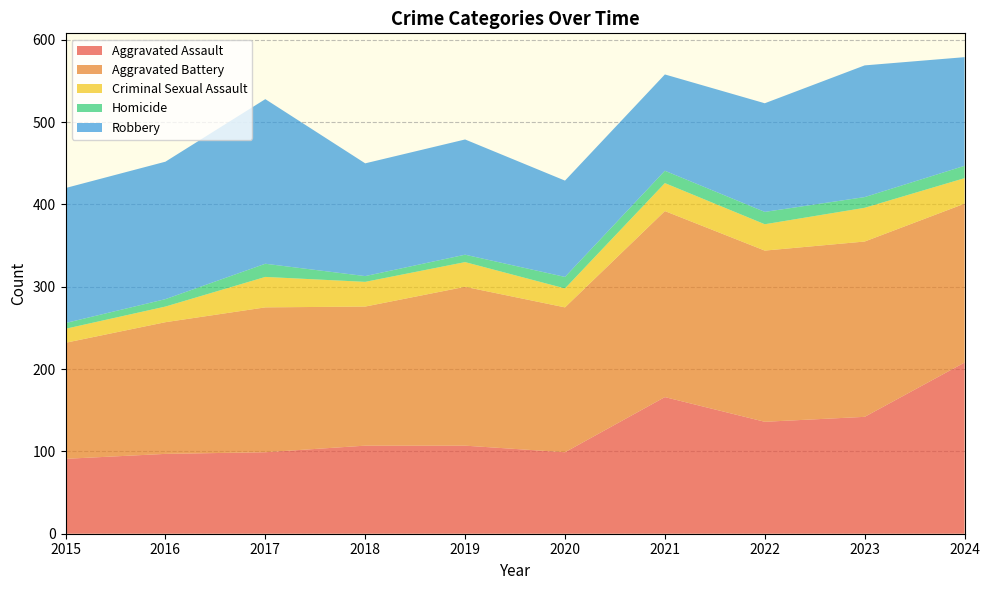

Reading right to left, extract all data points from this chart.

Aggravated Assault: 2024=208	2023=142	2022=136	2021=166	2020=99	2019=107	2018=107	2017=99	2016=97	2015=91
Aggravated Battery: 2024=193	2023=213	2022=208	2021=226	2020=176	2019=193	2018=169	2017=176	2016=160	2015=141
Criminal Sexual Assault: 2024=31	2023=41	2022=32	2021=34	2020=23	2019=30	2018=30	2017=37	2016=19	2015=17
Homicide: 2024=15	2023=13	2022=15	2021=15	2020=14	2019=9	2018=7	2017=16	2016=9	2015=7
Robbery: 2024=132	2023=160	2022=132	2021=117	2020=117	2019=140	2018=137	2017=200	2016=167	2015=164